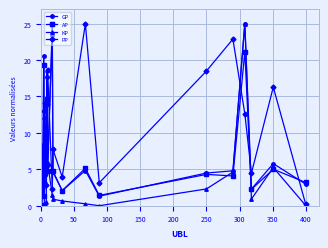

True or false: PP and AP intersect in this chart.

True